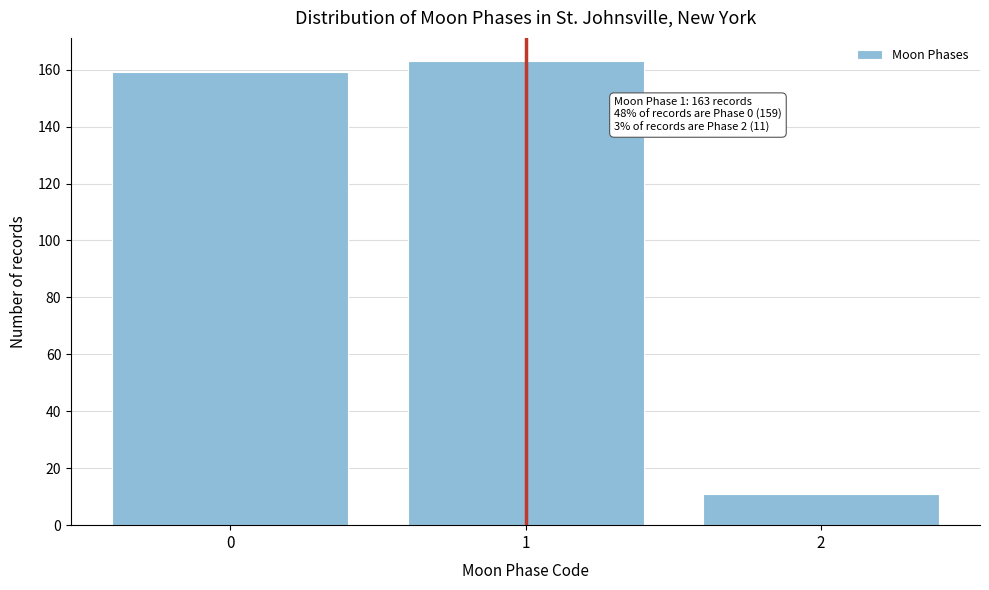

Reading right to left, extract all data points from this chart.

2=11	1=163	0=159